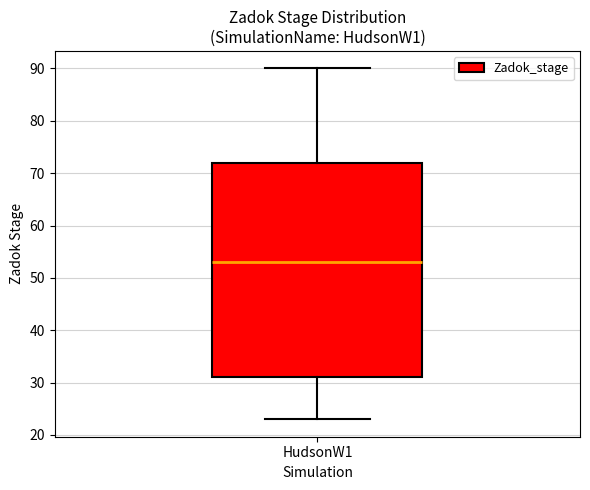

Read this box plot against the y-axis: the position of the median line, the range covered by the box, and the ends of both whiskers. The values are not printed on the chart, so give them approximately, as read against the axis.

median 53, box 31 to 72, whiskers 23 to 90